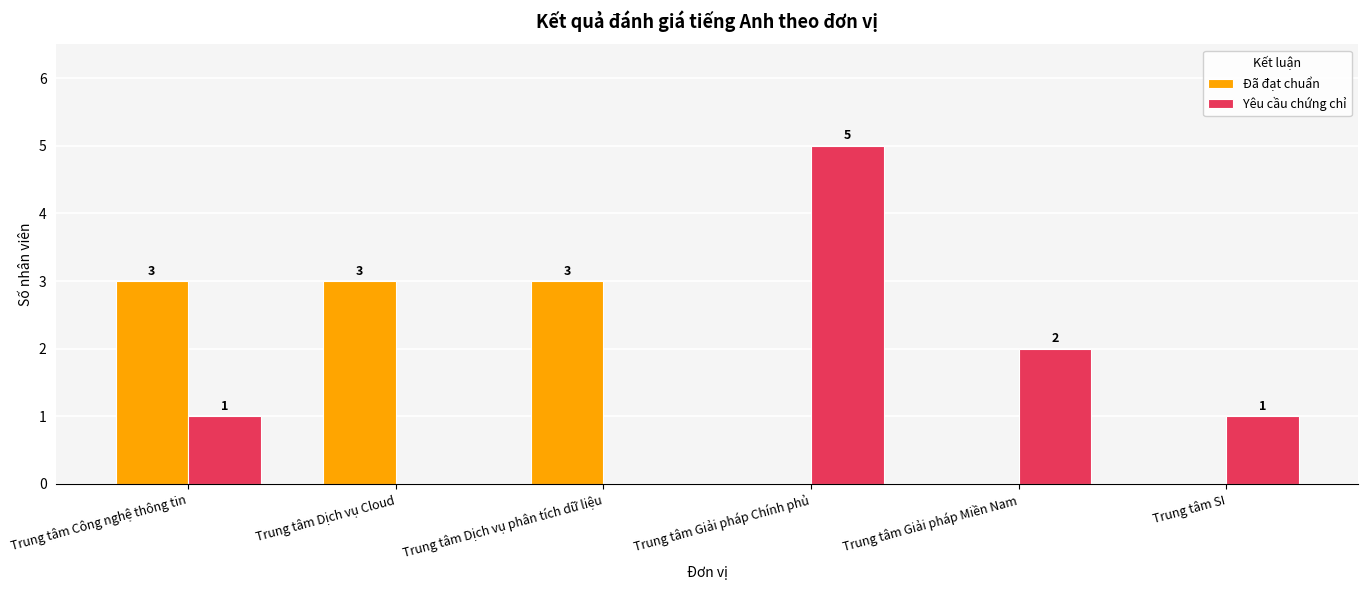

Between Trung tâm Dịch vụ Cloud and Trung tâm SI, which series saw the biggest shift?

Đã đạt chuẩn